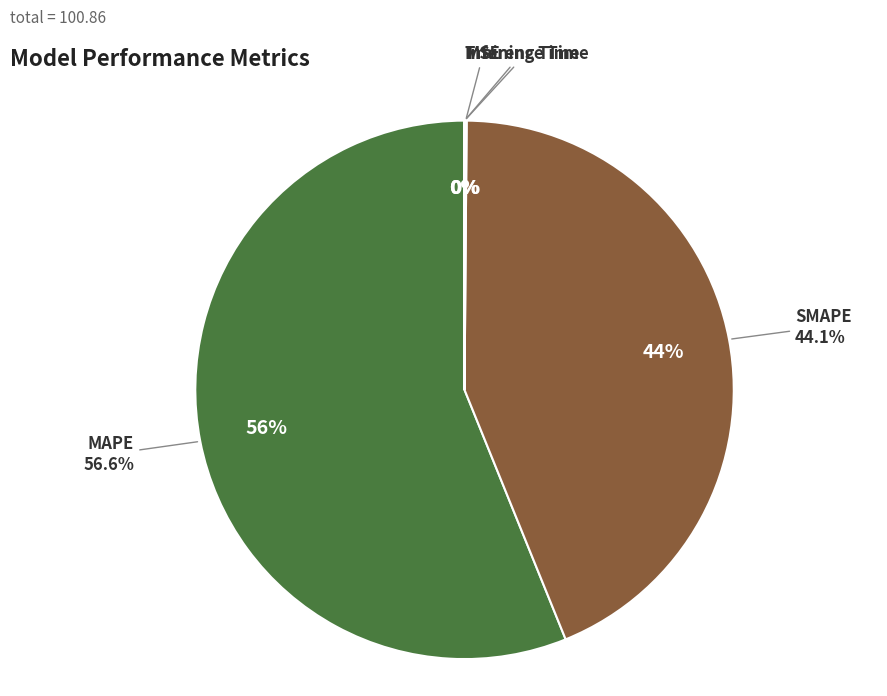

Which slice is the smallest?

Inference Time